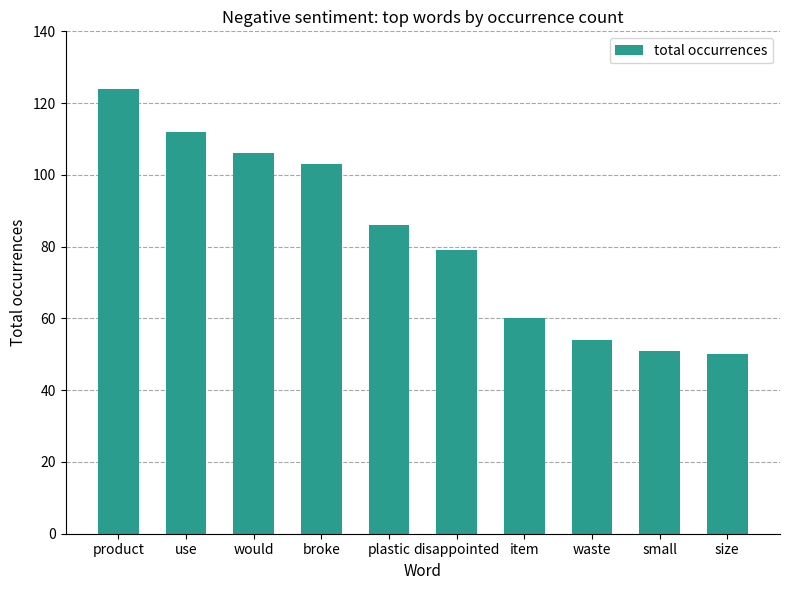

What is the change in value from plastic to disappointed?

-7